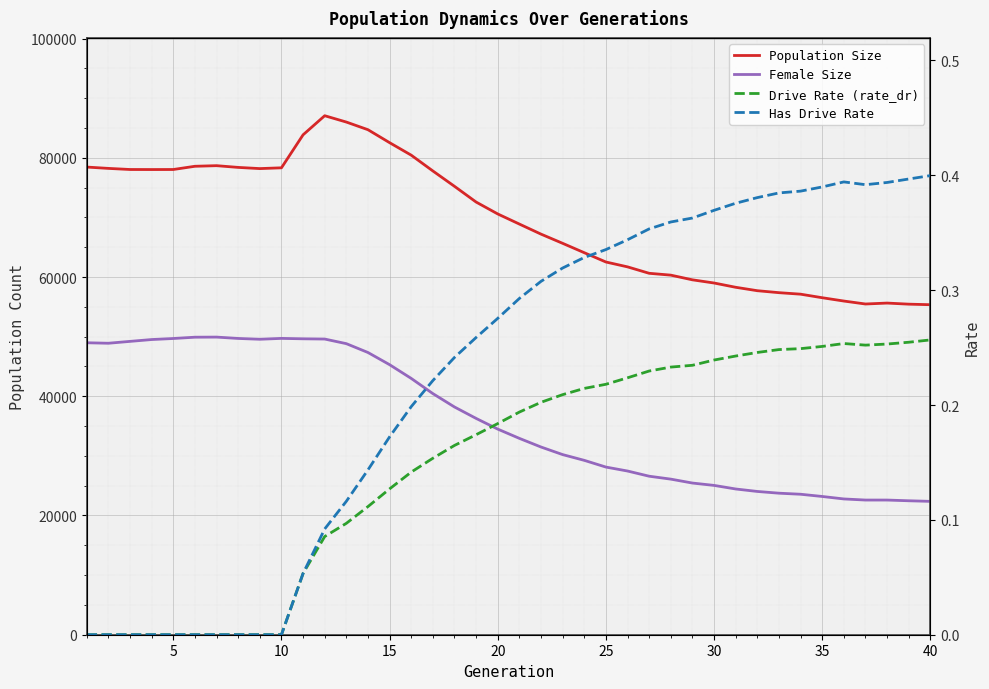

At how many categories does at least one series exceed 72086?

19